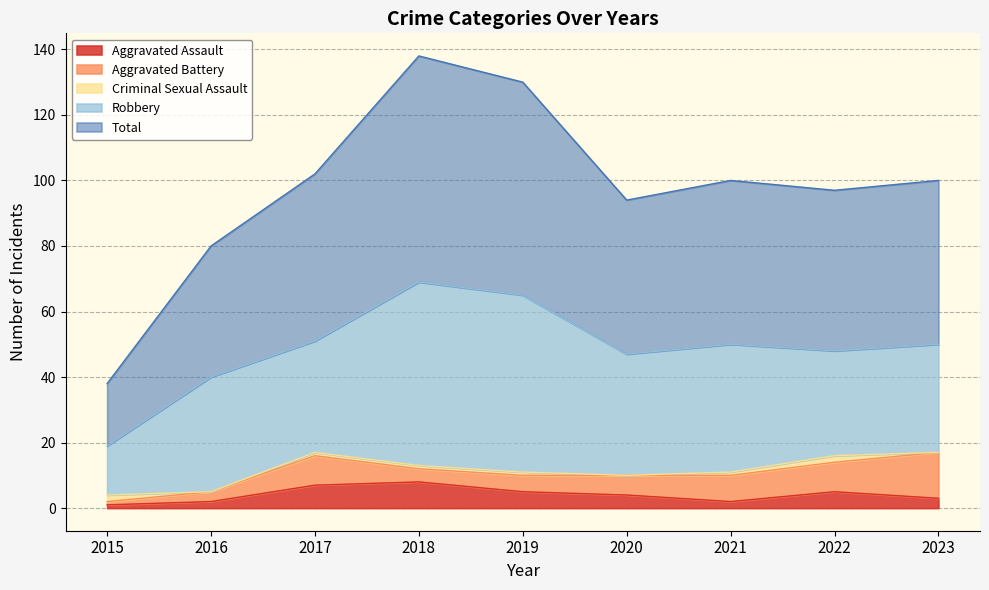

The Total series shows 67 at 2022. True or false?

False